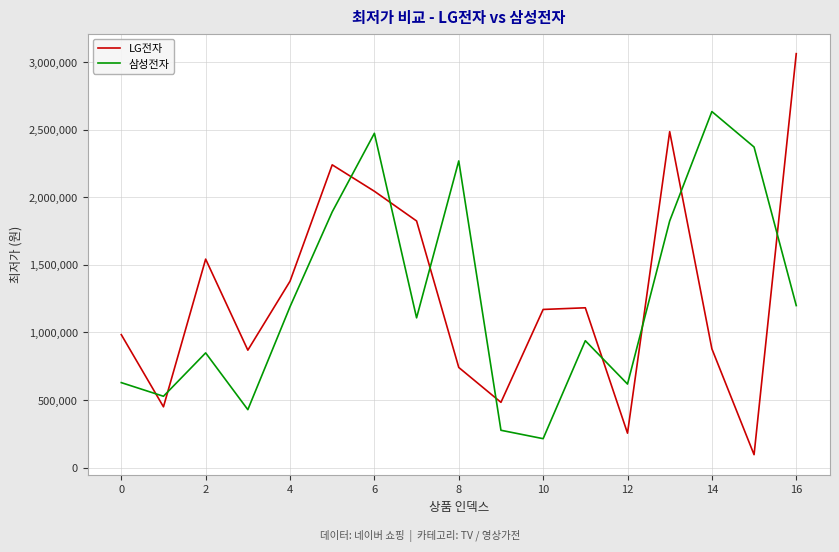

How many values in the LG전자 series are below 1170260?

8